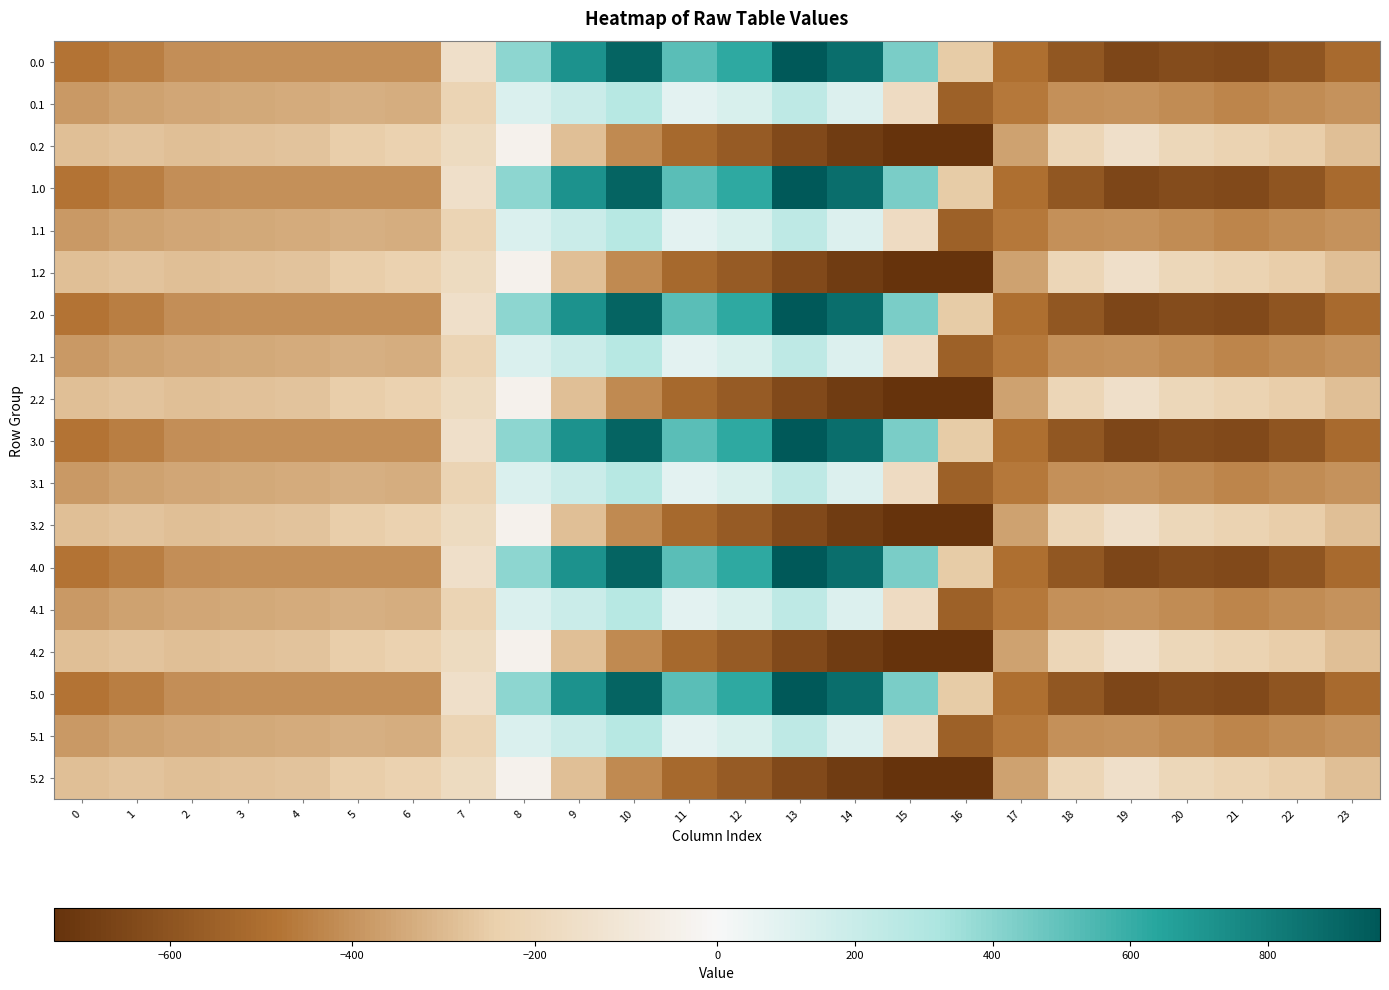

Reading left to right, what are all the values shown in this chart?

0.0: 0=-482.0	1=-449.5	2=-410.3	3=-404.4	4=-404.9	5=-403.8	6=-408.0	7=-150.1	8=395.3	9=716.9	10=916.2	11=516.0	12=619.4	13=962.7	14=870.3	15=443.0	16=-250.9	17=-494.8	18=-586.7	19=-649.2	20=-629.9	21=-638.4	22=-592.3	23=-511.3
0.1: 0=-384.6	1=-361.1	2=-347.9	3=-342.7	4=-339.6	5=-325.7	6=-332.2	7=-217.1	8=125.2	9=191.1	10=274.1	11=87.0	12=134.6	13=241.5	14=113.7	15=-173.1	16=-547.3	17=-466.6	18=-405.4	19=-400.2	20=-414.5	21=-432.4	22=-419.9	23=-399.4
0.2: 0=-287.1	1=-272.7	2=-285.5	3=-281.0	4=-274.4	5=-245.0	6=-228.8	7=-176.6	8=-35.3	9=-288.5	10=-423.5	11=-520.6	12=-571.2	13=-640.4	14=-687.4	15=-725.8	16=-726.6	17=-362.4	18=-210.0	19=-151.0	20=-199.2	21=-226.4	22=-247.4	23=-287.5
1.0: 0=-482.0	1=-449.5	2=-410.3	3=-404.4	4=-404.9	5=-403.8	6=-408.0	7=-150.1	8=395.3	9=716.9	10=916.2	11=516.0	12=619.4	13=962.7	14=870.3	15=443.0	16=-250.9	17=-494.8	18=-586.7	19=-649.2	20=-629.9	21=-638.4	22=-592.3	23=-511.3
1.1: 0=-384.6	1=-361.1	2=-347.9	3=-342.7	4=-339.6	5=-325.7	6=-332.2	7=-217.1	8=125.2	9=191.1	10=274.1	11=87.0	12=134.6	13=241.5	14=113.7	15=-173.1	16=-547.3	17=-466.6	18=-405.4	19=-400.2	20=-414.5	21=-432.4	22=-419.9	23=-399.4
1.2: 0=-287.1	1=-272.7	2=-285.5	3=-281.0	4=-274.4	5=-245.0	6=-228.8	7=-176.6	8=-35.3	9=-288.5	10=-423.5	11=-520.6	12=-571.2	13=-640.4	14=-687.4	15=-725.8	16=-726.6	17=-362.4	18=-210.0	19=-151.0	20=-199.2	21=-226.4	22=-247.4	23=-287.5
2.0: 0=-482.0	1=-449.5	2=-410.3	3=-404.4	4=-404.9	5=-403.8	6=-408.0	7=-150.1	8=395.3	9=716.9	10=916.2	11=516.0	12=619.4	13=962.7	14=870.3	15=443.0	16=-250.9	17=-494.8	18=-586.7	19=-649.2	20=-629.9	21=-638.4	22=-592.3	23=-511.3
2.1: 0=-384.6	1=-361.1	2=-347.9	3=-342.7	4=-339.6	5=-325.7	6=-332.2	7=-217.1	8=125.2	9=191.1	10=274.1	11=87.0	12=134.6	13=241.5	14=113.7	15=-173.1	16=-547.3	17=-466.6	18=-405.4	19=-400.2	20=-414.5	21=-432.4	22=-419.9	23=-399.4
2.2: 0=-287.1	1=-272.7	2=-285.5	3=-281.0	4=-274.4	5=-245.0	6=-228.8	7=-176.6	8=-35.3	9=-288.5	10=-423.5	11=-520.6	12=-571.2	13=-640.4	14=-687.4	15=-725.8	16=-726.6	17=-362.4	18=-210.0	19=-151.0	20=-199.2	21=-226.4	22=-247.4	23=-287.5
3.0: 0=-482.0	1=-449.5	2=-410.3	3=-404.4	4=-404.9	5=-403.8	6=-408.0	7=-150.1	8=395.3	9=716.9	10=916.2	11=516.0	12=619.4	13=962.7	14=870.3	15=443.0	16=-250.9	17=-494.8	18=-586.7	19=-649.2	20=-629.9	21=-638.4	22=-592.3	23=-511.3
3.1: 0=-384.6	1=-361.1	2=-347.9	3=-342.7	4=-339.6	5=-325.7	6=-332.2	7=-217.1	8=125.2	9=191.1	10=274.1	11=87.0	12=134.6	13=241.5	14=113.7	15=-173.1	16=-547.3	17=-466.6	18=-405.4	19=-400.2	20=-414.5	21=-432.4	22=-419.9	23=-399.4
3.2: 0=-287.1	1=-272.7	2=-285.5	3=-281.0	4=-274.4	5=-245.0	6=-228.8	7=-176.6	8=-35.3	9=-288.5	10=-423.5	11=-520.6	12=-571.2	13=-640.4	14=-687.4	15=-725.8	16=-726.6	17=-362.4	18=-210.0	19=-151.0	20=-199.2	21=-226.4	22=-247.4	23=-287.5
4.0: 0=-482.0	1=-449.5	2=-410.3	3=-404.4	4=-404.9	5=-403.8	6=-408.0	7=-150.1	8=395.3	9=716.9	10=916.2	11=516.0	12=619.4	13=962.7	14=870.3	15=443.0	16=-250.9	17=-494.8	18=-586.7	19=-649.2	20=-629.9	21=-638.4	22=-592.3	23=-511.3
4.1: 0=-384.6	1=-361.1	2=-347.9	3=-342.7	4=-339.6	5=-325.7	6=-332.2	7=-217.1	8=125.2	9=191.1	10=274.1	11=87.0	12=134.6	13=241.5	14=113.7	15=-173.1	16=-547.3	17=-466.6	18=-405.4	19=-400.2	20=-414.5	21=-432.4	22=-419.9	23=-399.4
4.2: 0=-287.1	1=-272.7	2=-285.5	3=-281.0	4=-274.4	5=-245.0	6=-228.8	7=-176.6	8=-35.3	9=-288.5	10=-423.5	11=-520.6	12=-571.2	13=-640.4	14=-687.4	15=-725.8	16=-726.6	17=-362.4	18=-210.0	19=-151.0	20=-199.2	21=-226.4	22=-247.4	23=-287.5
5.0: 0=-482.0	1=-449.5	2=-410.3	3=-404.4	4=-404.9	5=-403.8	6=-408.0	7=-150.1	8=395.3	9=716.9	10=916.2	11=516.0	12=619.4	13=962.7	14=870.3	15=443.0	16=-250.9	17=-494.8	18=-586.7	19=-649.2	20=-629.9	21=-638.4	22=-592.3	23=-511.3
5.1: 0=-384.6	1=-361.1	2=-347.9	3=-342.7	4=-339.6	5=-325.7	6=-332.2	7=-217.1	8=125.2	9=191.1	10=274.1	11=87.0	12=134.6	13=241.5	14=113.7	15=-173.1	16=-547.3	17=-466.6	18=-405.4	19=-400.2	20=-414.5	21=-432.4	22=-419.9	23=-399.4
5.2: 0=-287.1	1=-272.7	2=-285.5	3=-281.0	4=-274.4	5=-245.0	6=-228.8	7=-176.6	8=-35.3	9=-288.5	10=-423.5	11=-520.6	12=-571.2	13=-640.4	14=-687.4	15=-725.8	16=-726.6	17=-362.4	18=-210.0	19=-151.0	20=-199.2	21=-226.4	22=-247.4	23=-287.5